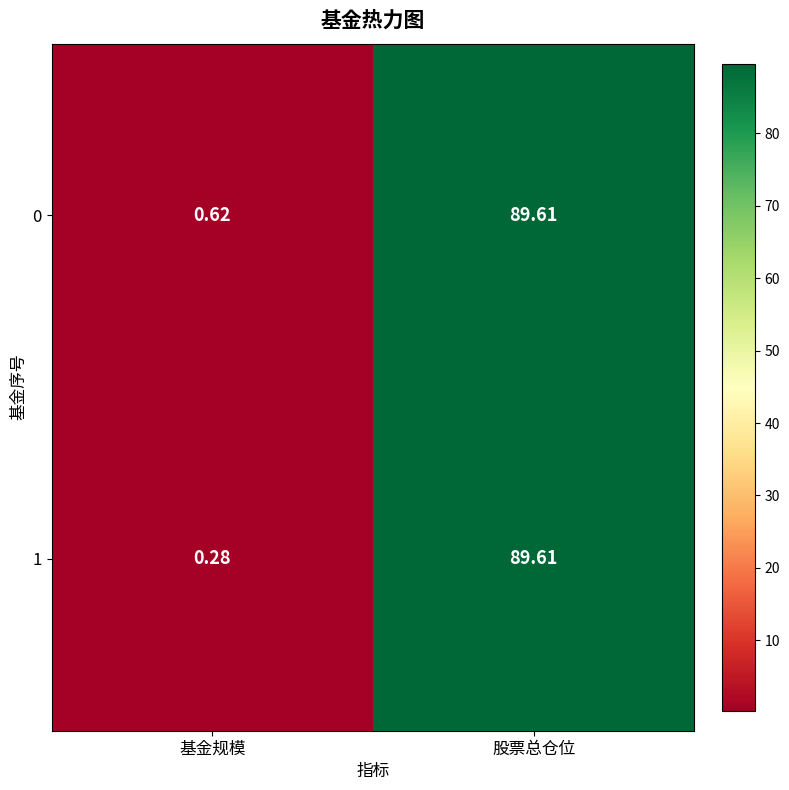

Rank the categories by 1 value from highest to lowest.

股票总仓位, 基金规模